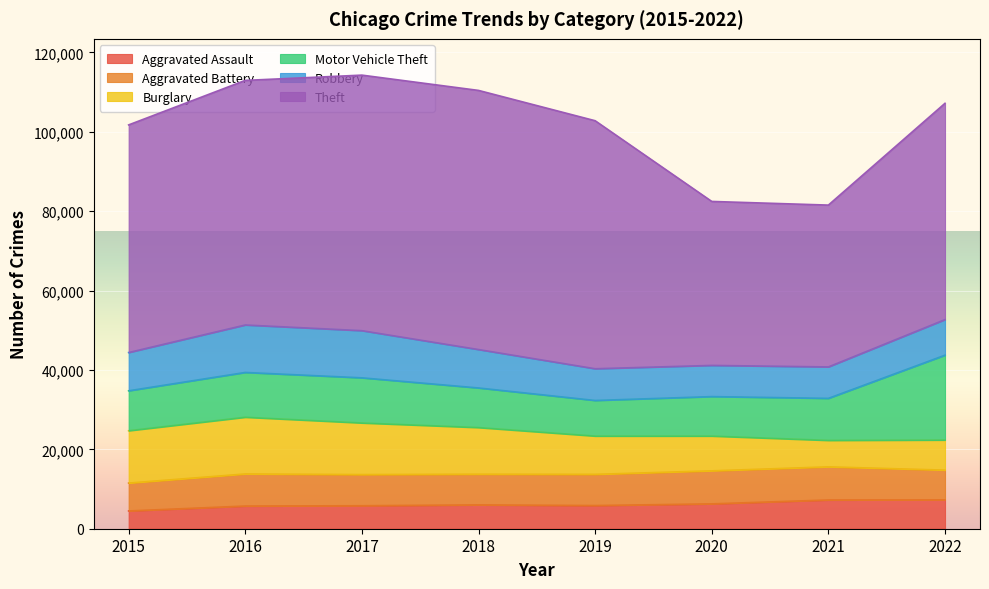

At which category does Burglary reach its first local valley?

2021